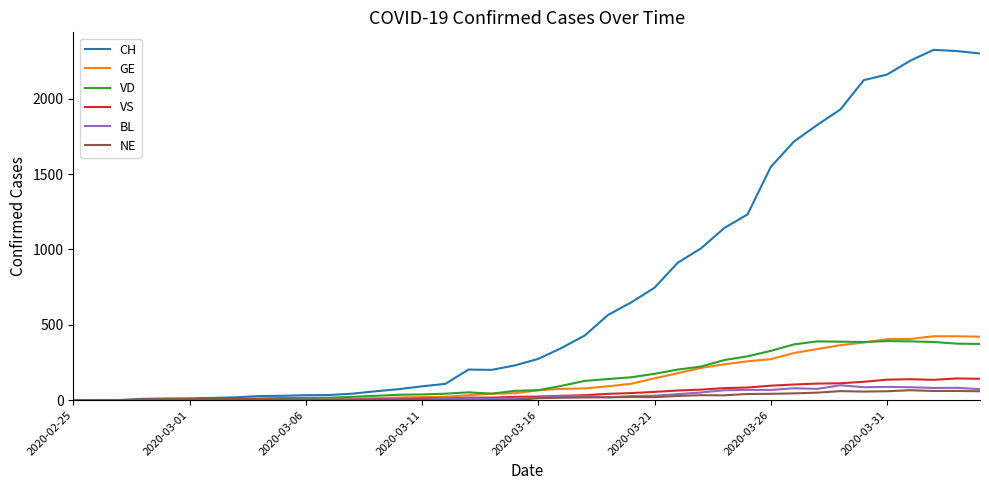

What is the maximum value shown in the chart?

2324